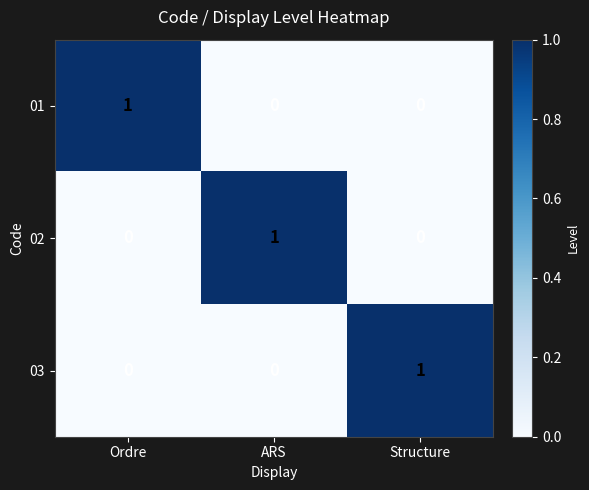

At which label does 02 reach its peak?

ARS